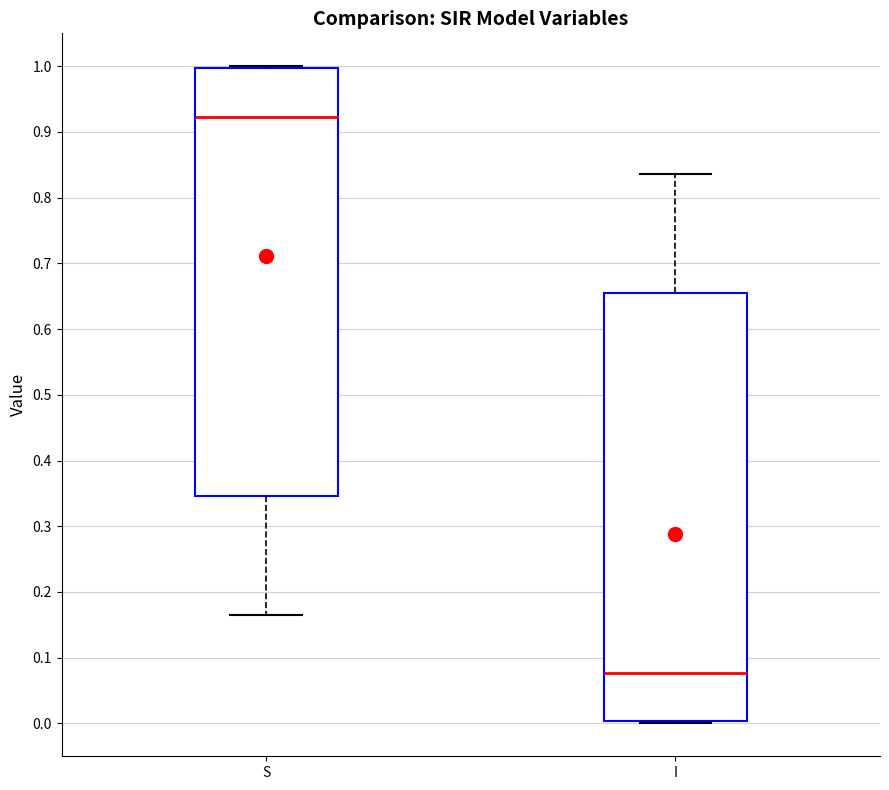

Reading left to right, transcribe this box plot: for each box, give where its median line is, the range the box spans, and where its two whiskers end, as read against the y-axis. The values are not printed on the chart, so give them approximately, as read against the axis.

S: median 0.92, box 0.35 to 1.00, whiskers 0.16 to 1.00 (just above the box's upper edge)
I: median 0.08, box 0.00 to 0.65, whiskers 0.00 (just below the box's lower edge) to 0.84